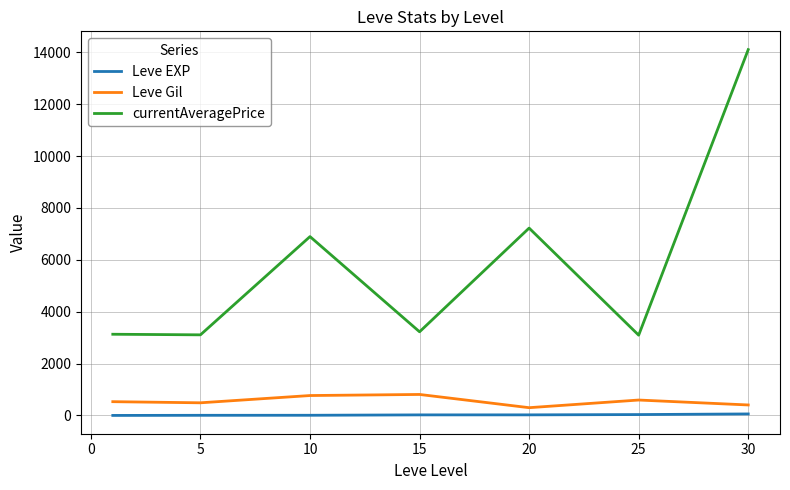

What is the highest value of the Leve Gil series?

810.0